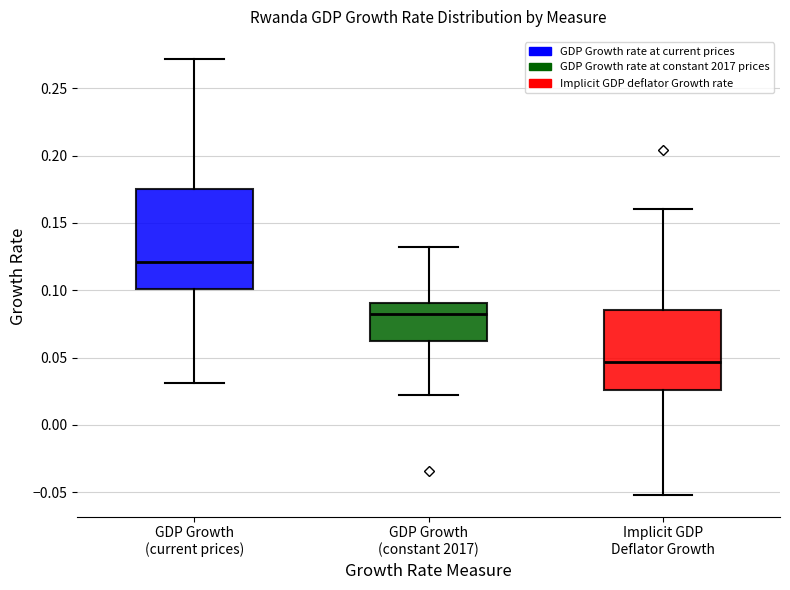

Which box's median line is the lowest?

Implicit GDP Deflator Growth